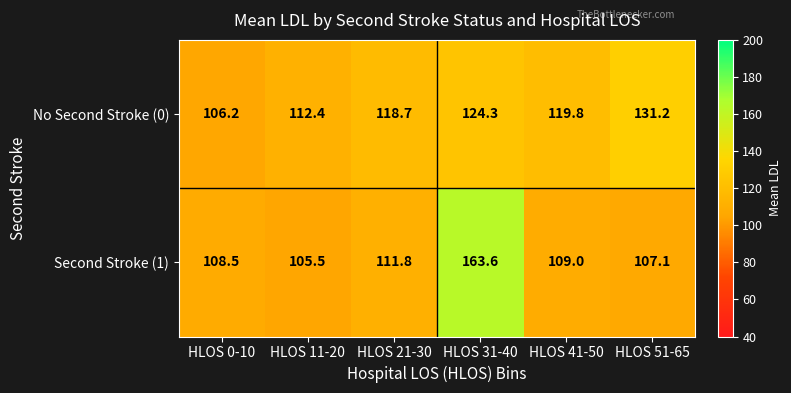

What is the minimum value shown in the chart?

105.5